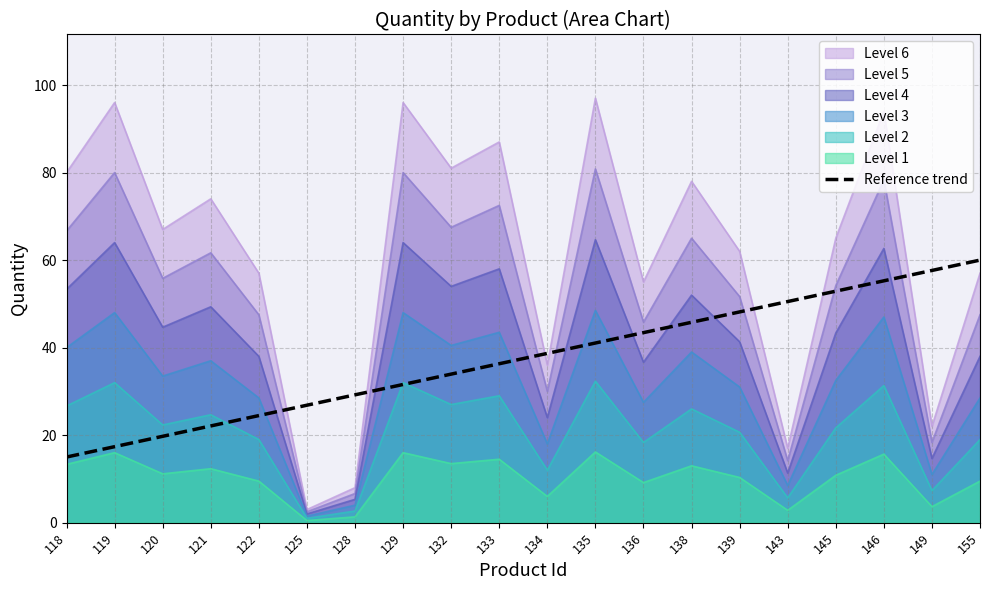

List the series in order of their peak value, highest first.

Level 6, Level 5, Level 4, Reference trend, Level 3, Level 2, Level 1